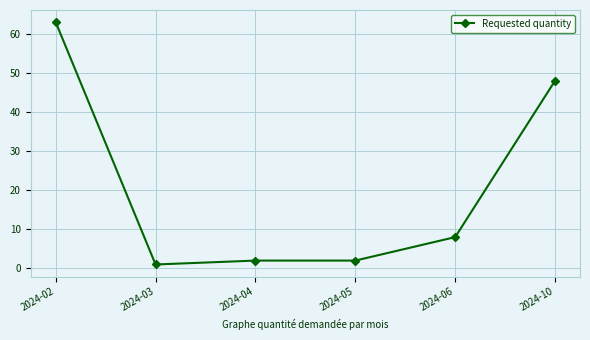

What is the change in value from 2024-06 to 2024-10?

+40